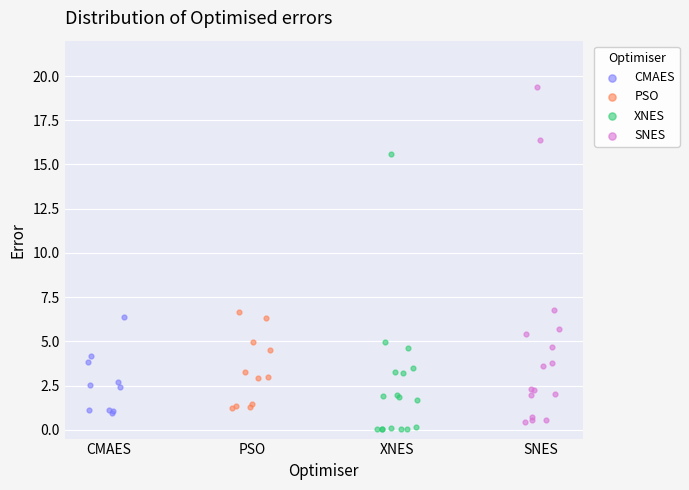

Which series has the widest spread of Y values?

SNES